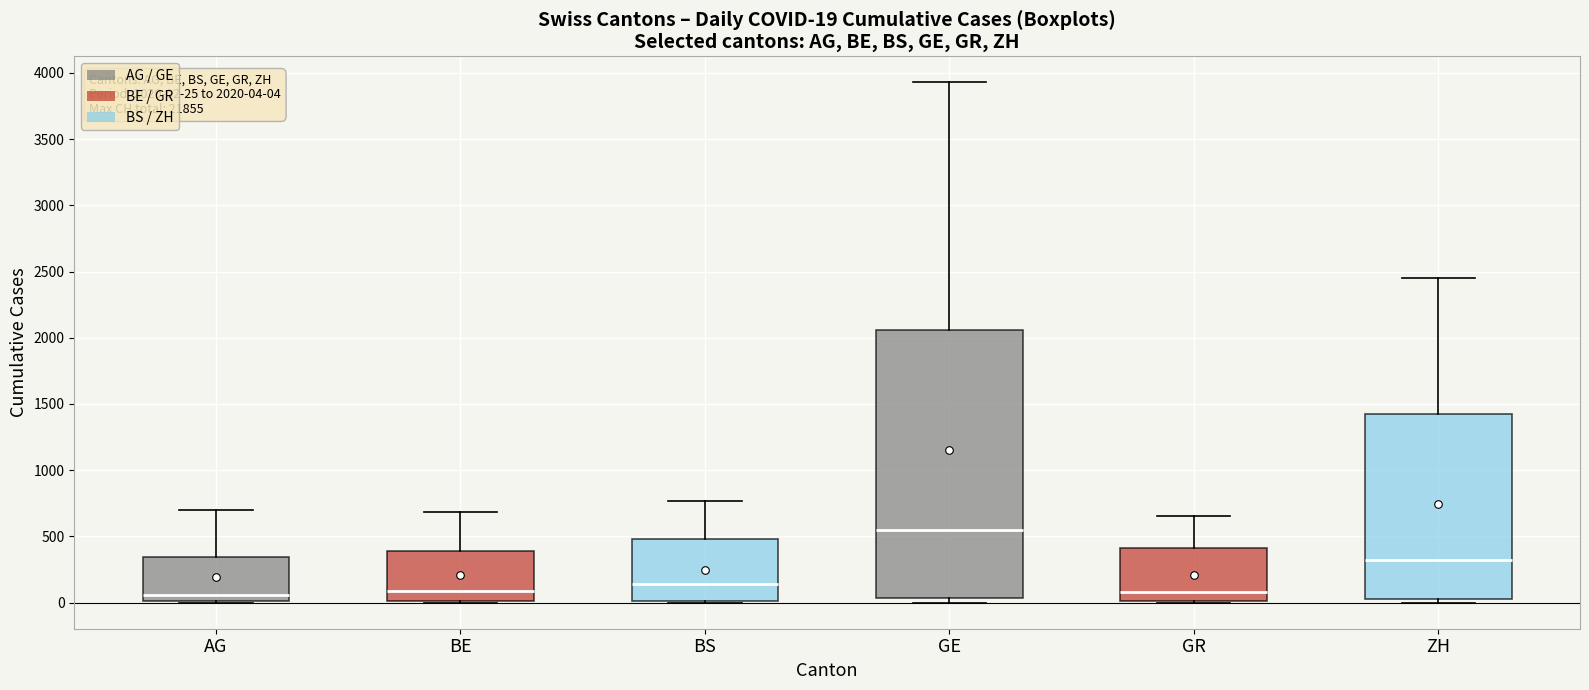

Which box's median line is the highest?

GE